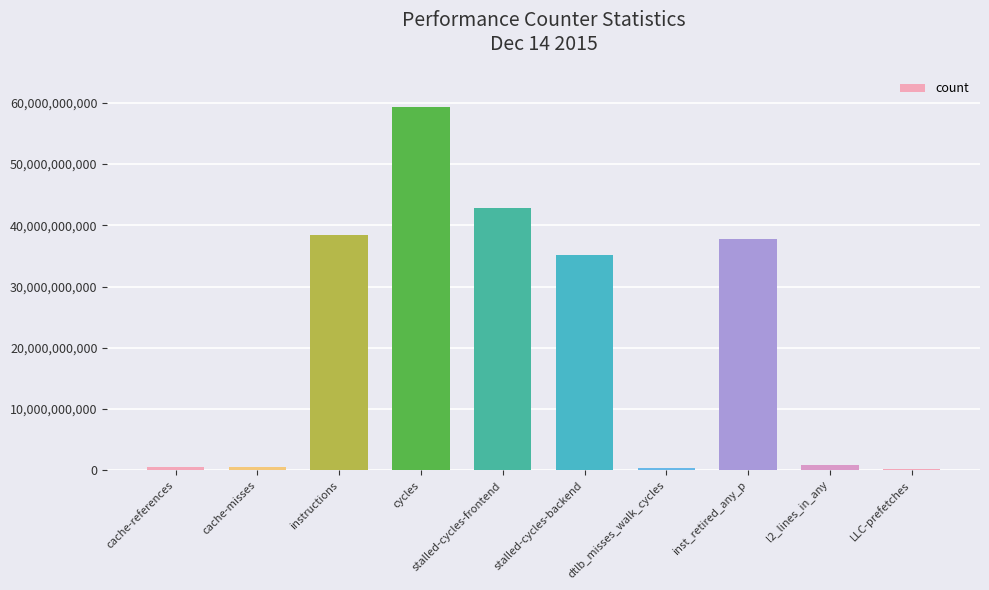

The value at instructions is 38475263297. True or false?

True